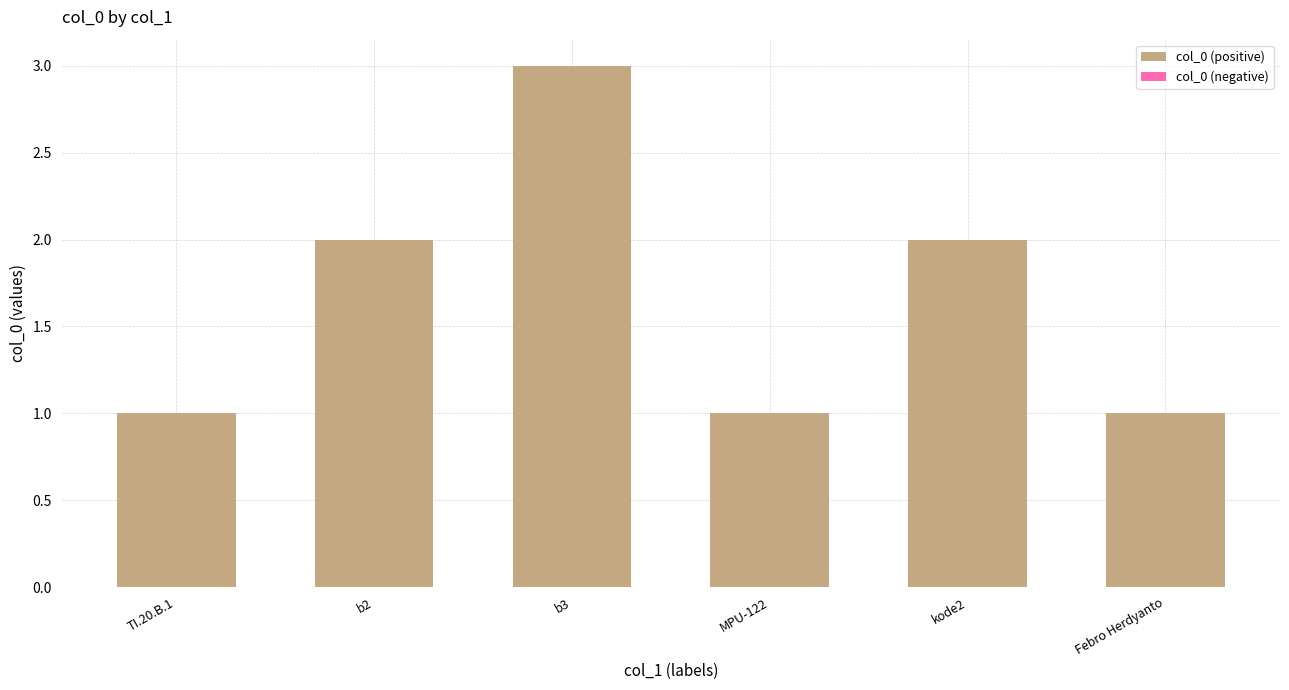

What is the sum of all values?

10